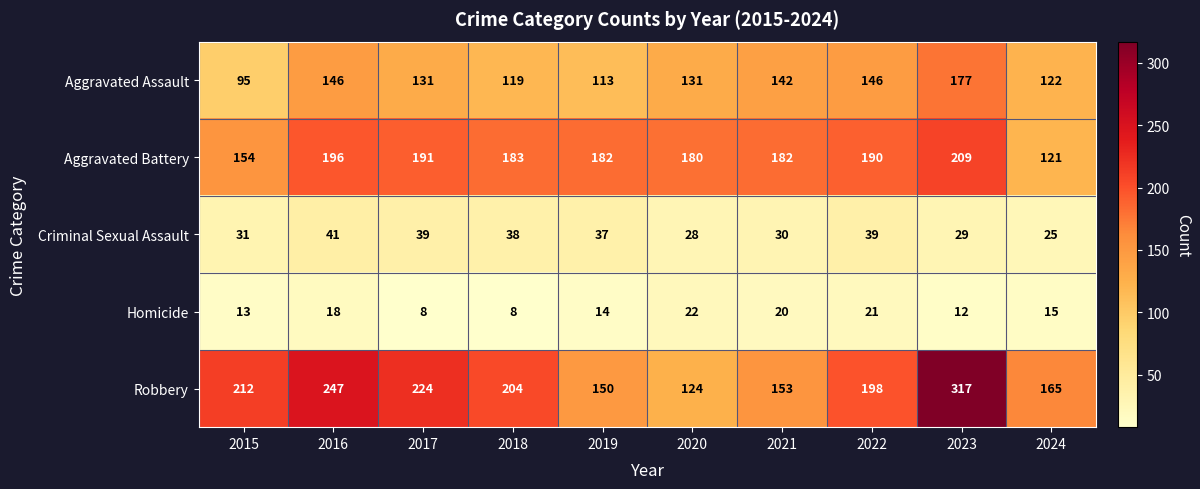

At which label does Aggravated Battery reach its peak?

2023